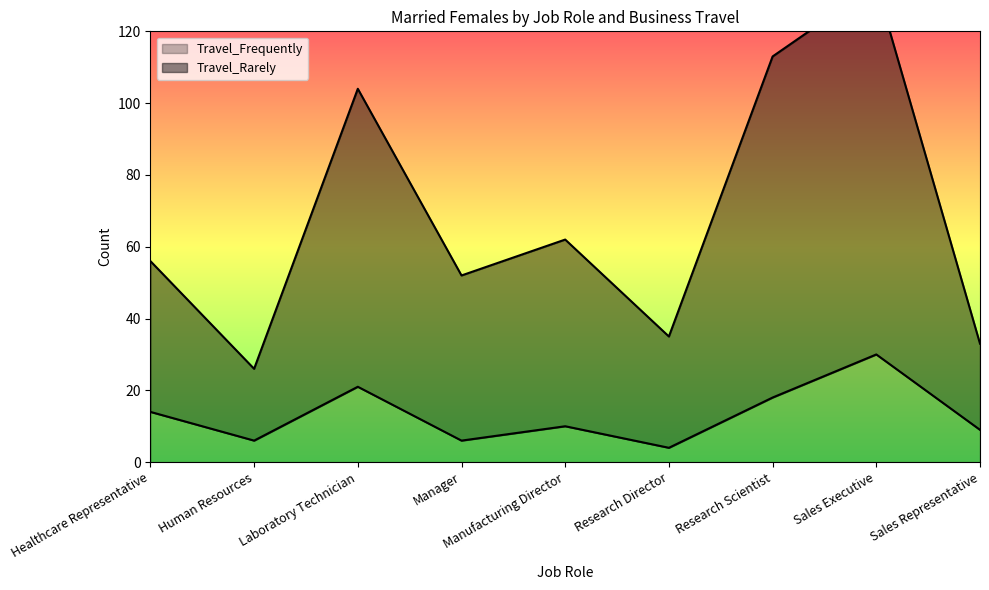

True or false: Travel_Frequently and Travel_Rarely cross at least once.

False